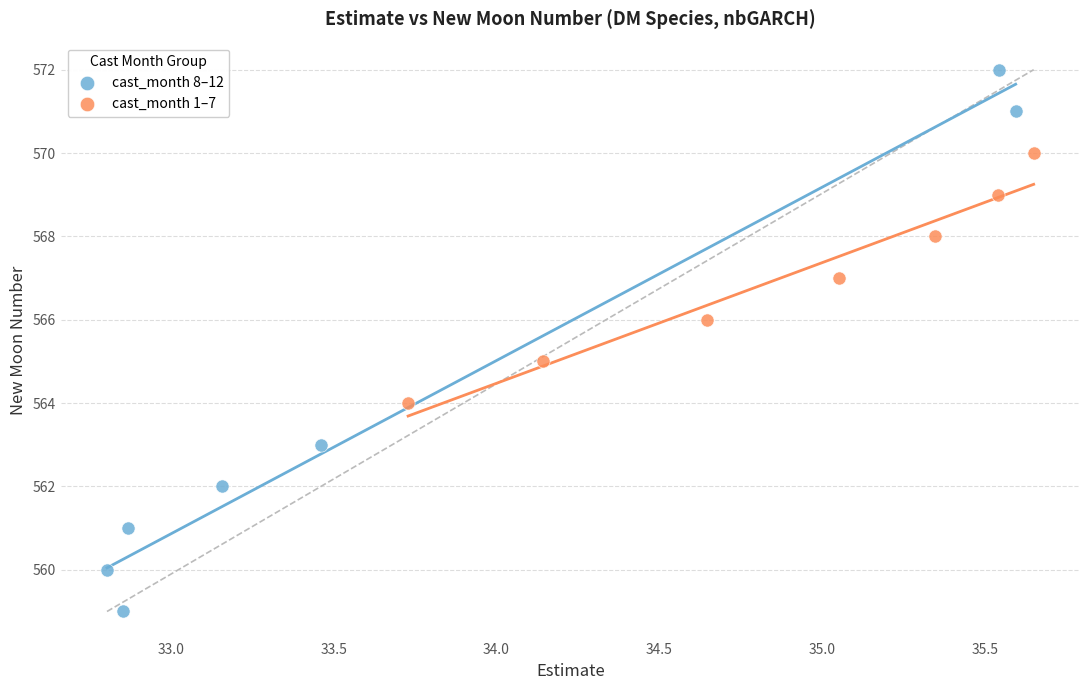

Which series has the widest spread of Y values?

cast_month 8–12